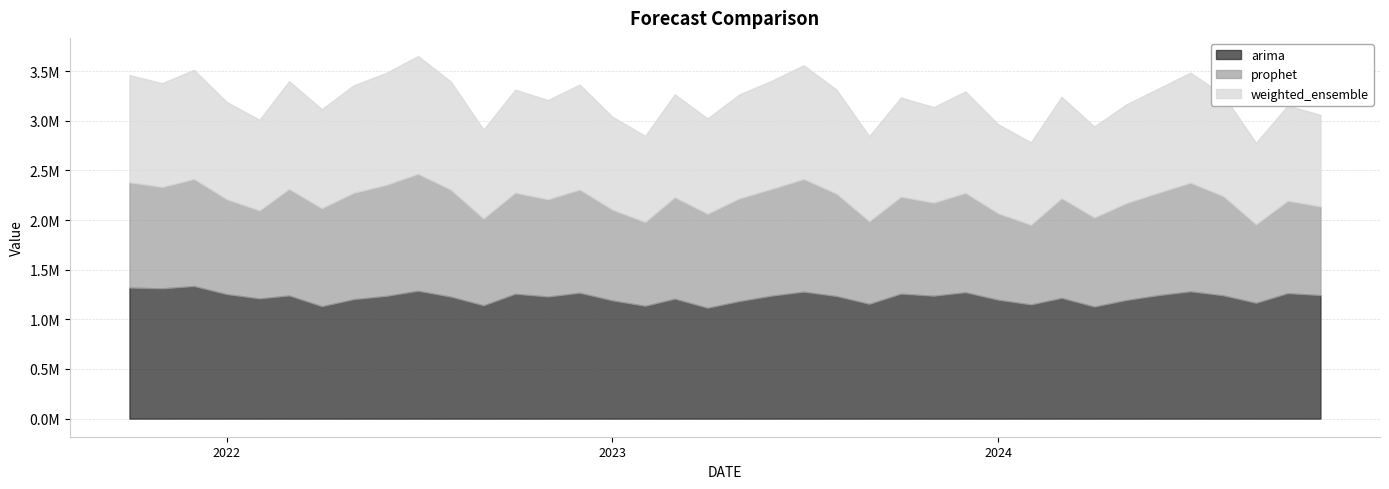

The prophet series shows 1140588.0 at 2024-01-01. True or false?

False